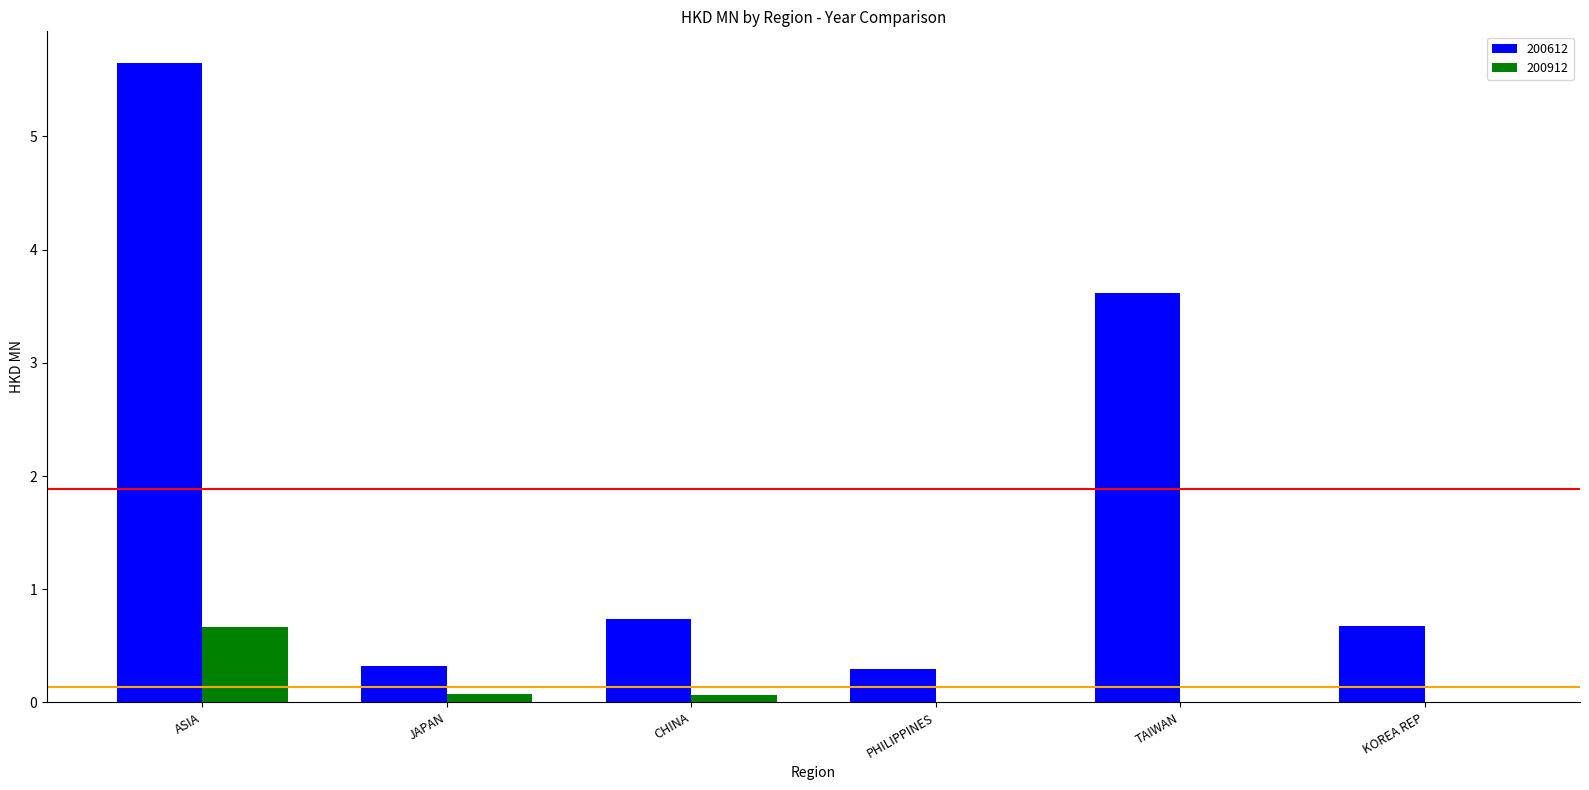

True or false: 200912 has a value of 0.0 at KOREA REP.

True